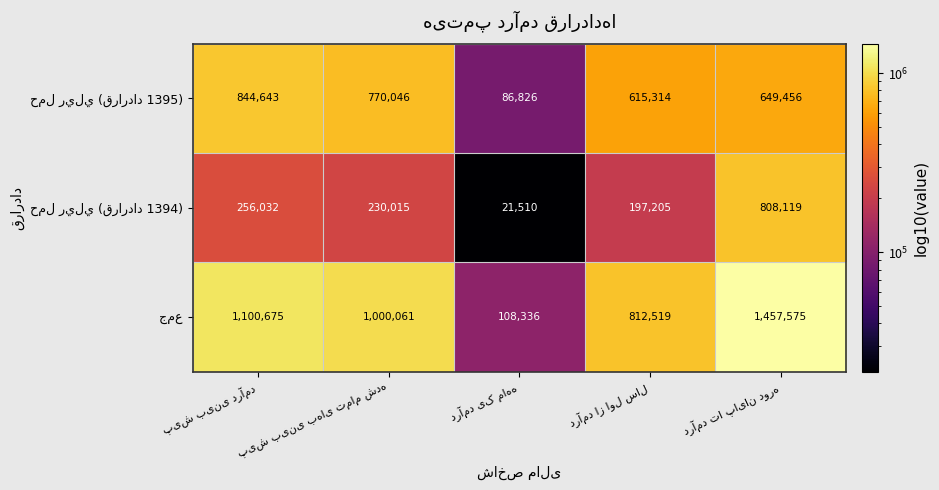

Between پیش بینی درآمد and درآمد از اول سال, which is larger?

پیش بینی درآمد